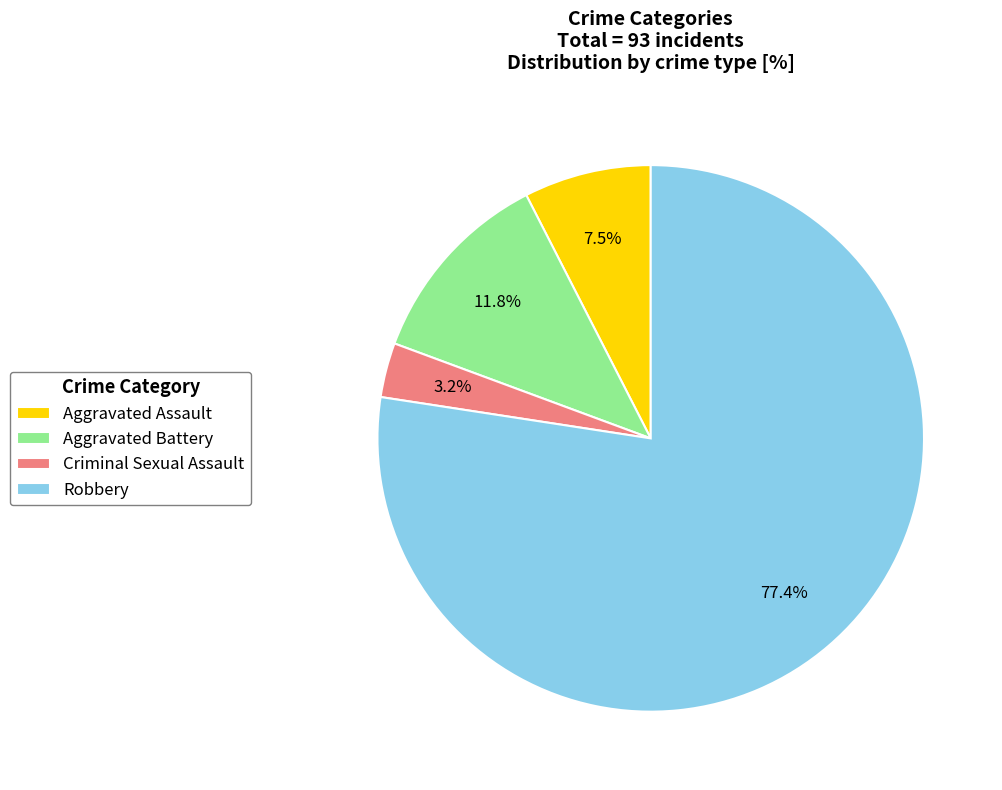

To the nearest percent, what portion does Criminal Sexual Assault represent?

3%